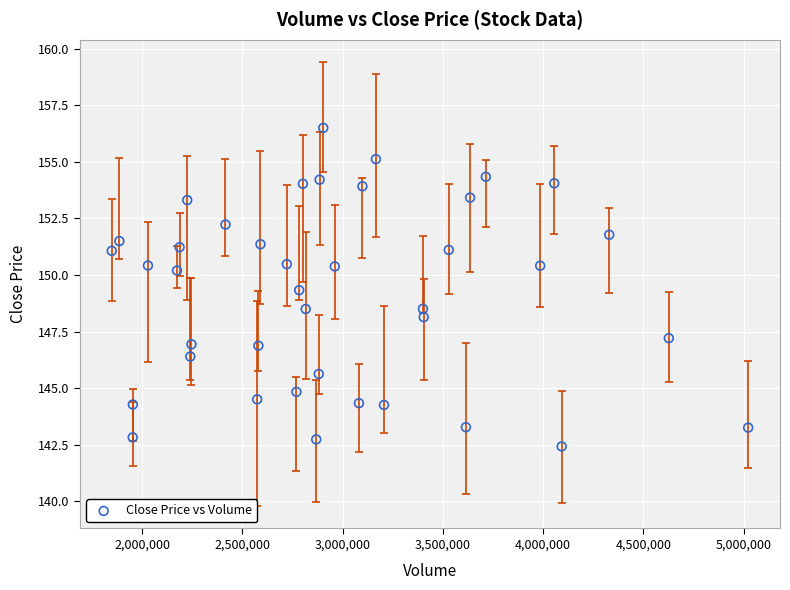

What is the range of Y values (max minus min)?

14.1